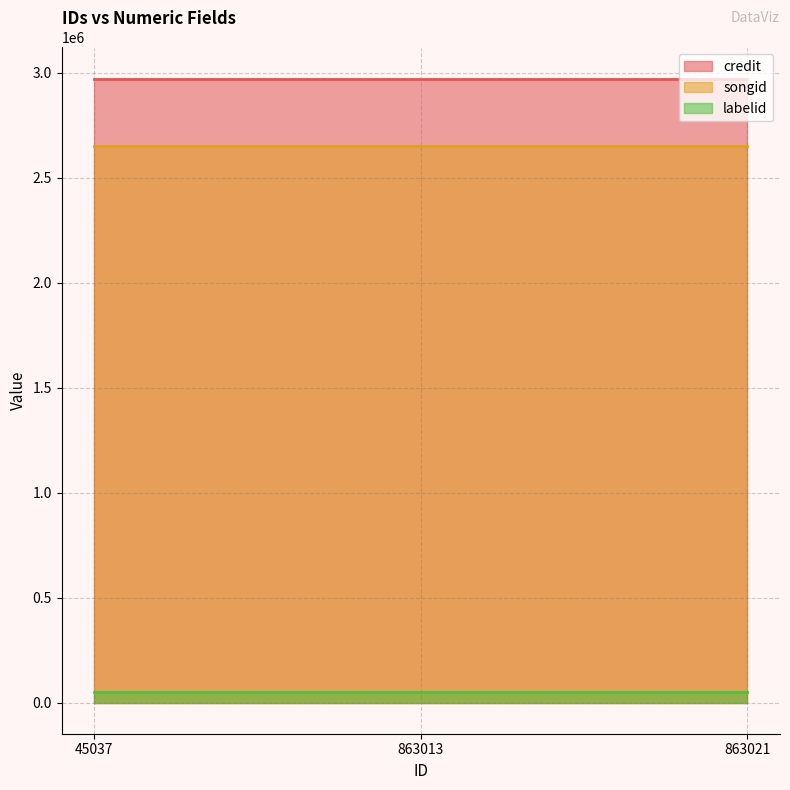

Reading left to right, list all the values displayed in this chart.

credit: 2971391	2971391	2971391
songid: 2651832	2651832	2651832
labelid: 49089	49089	49089